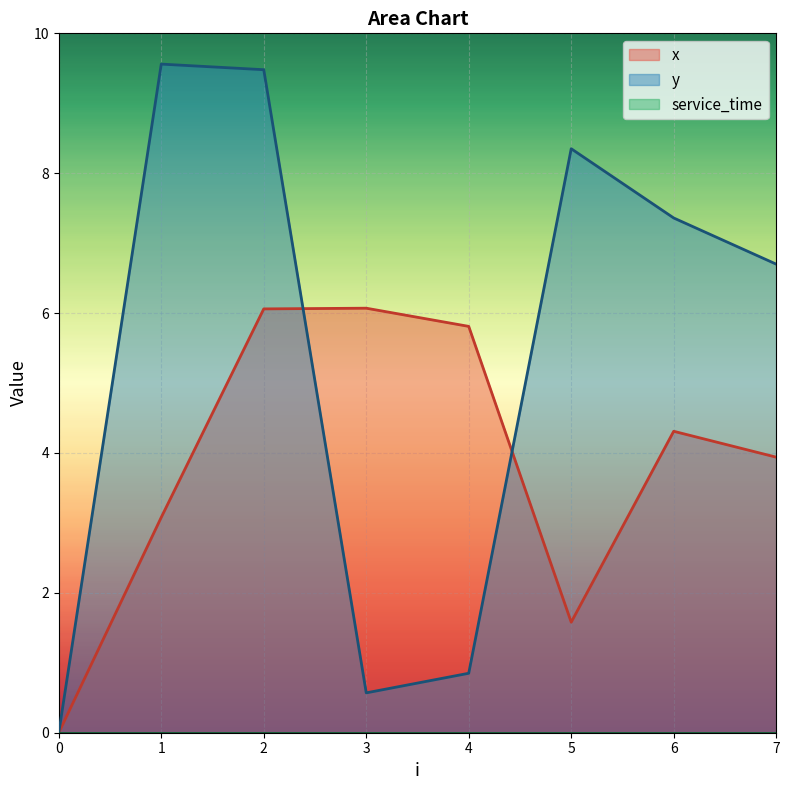

Where do x and y first cross each other?

2 and 3